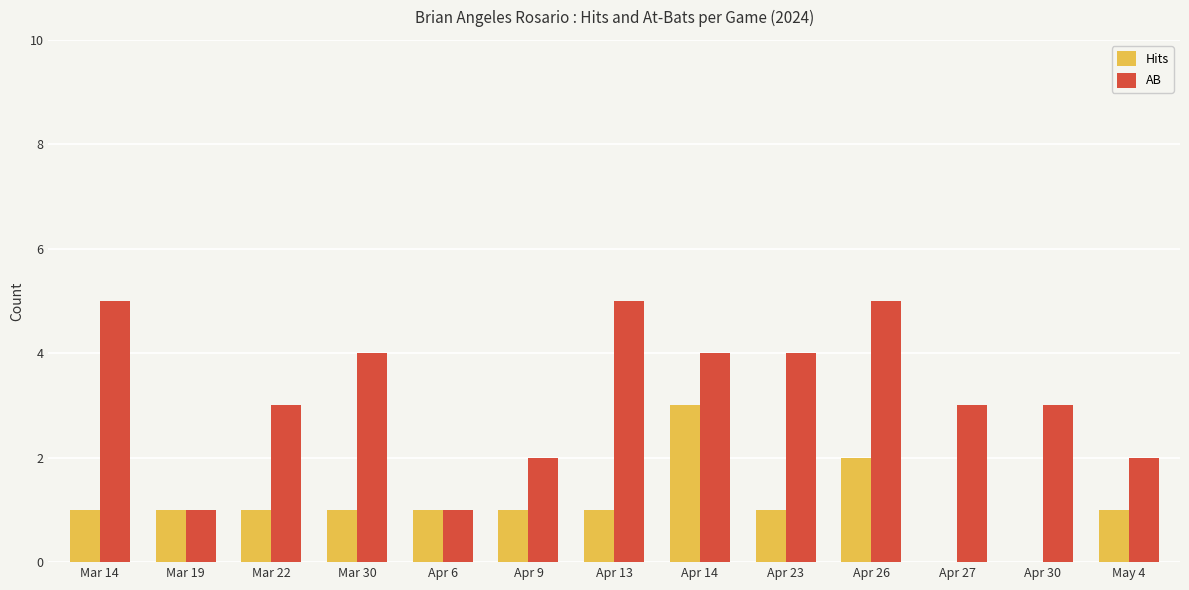

The value of Hits at Apr 23 is 1. True or false?

True